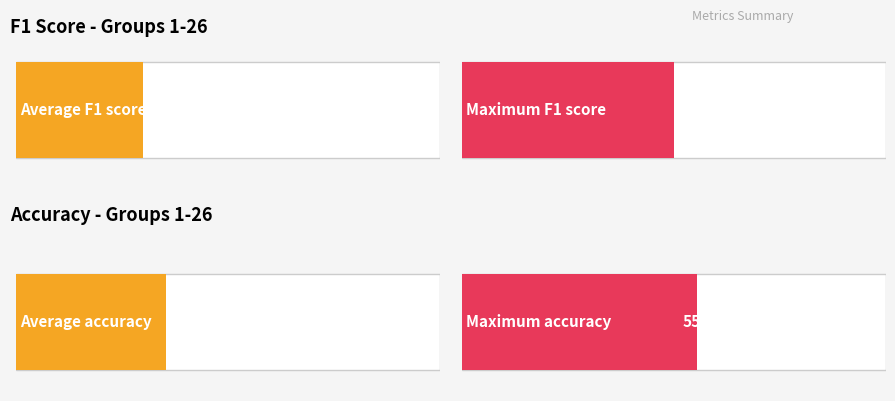

What is the difference between the maximum and minimum values in the f1 series?

0.5